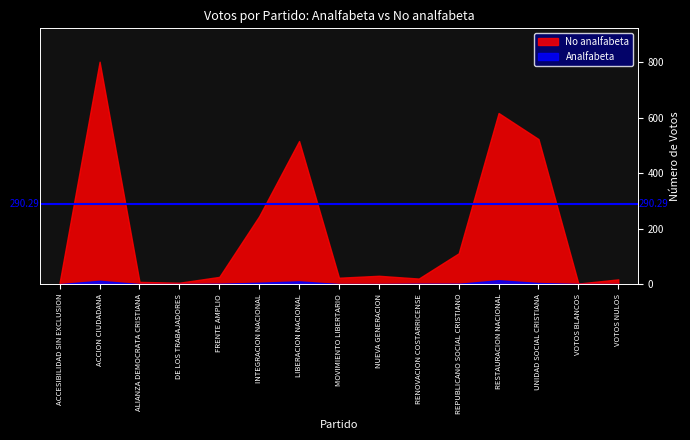

Rank the categories by Analfabeta value from lowest to highest.

ACCESIBILIDAD SIN EXCLUSION, ALIANZA DEMOCRATA CRISTIANA, DE LOS TRABAJADORES, MOVIMIENTO LIBERTARIO, NUEVA GENERACION, VOTOS BLANCOS, VOTOS NULOS, FRENTE AMPLIO, RENOVACION COSTARRICENSE, REPUBLICANO SOCIAL CRISTIANO, UNIDAD SOCIAL CRISTIANA, INTEGRACION NACIONAL, LIBERACION NACIONAL, ACCION CIUDADANA, RESTAURACION NACIONAL